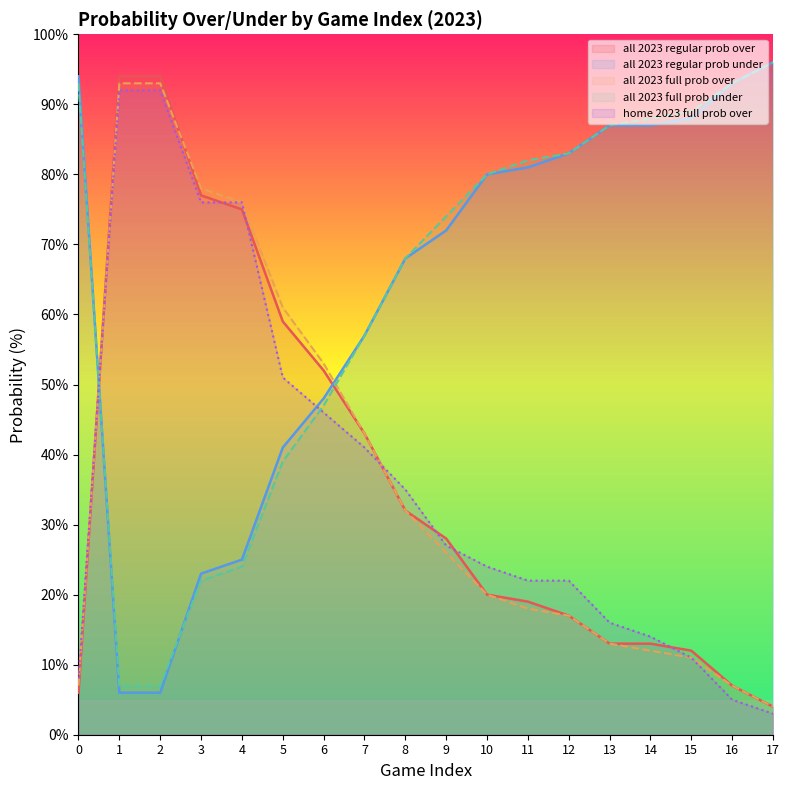

What is the value of the all 2023 full prob under point at the 14th from the left?

87